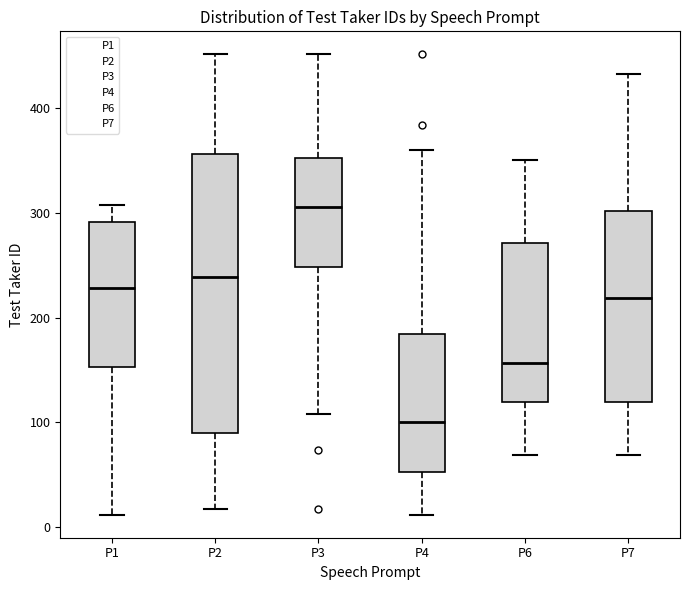

Which box's median line is the lowest?

P4